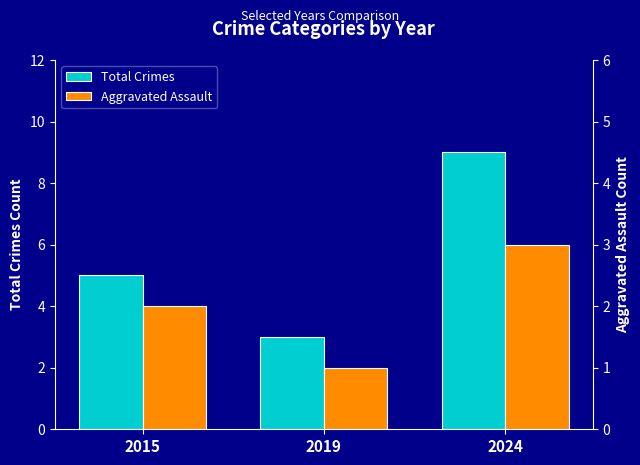

How many groups of bars are there?

3